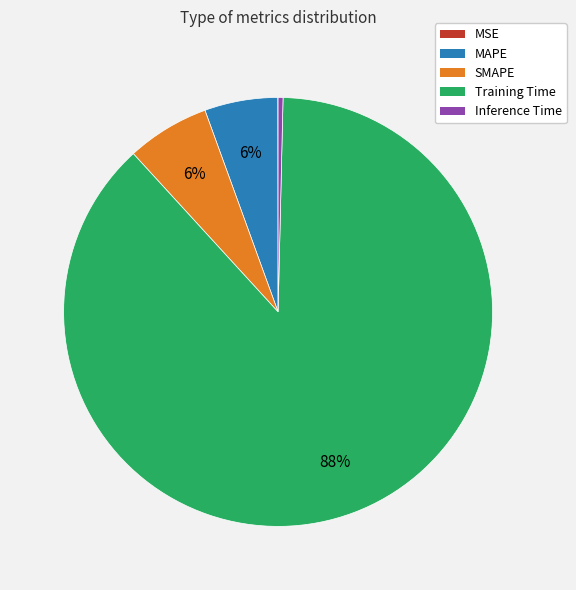

Which slice is the largest?

Training Time